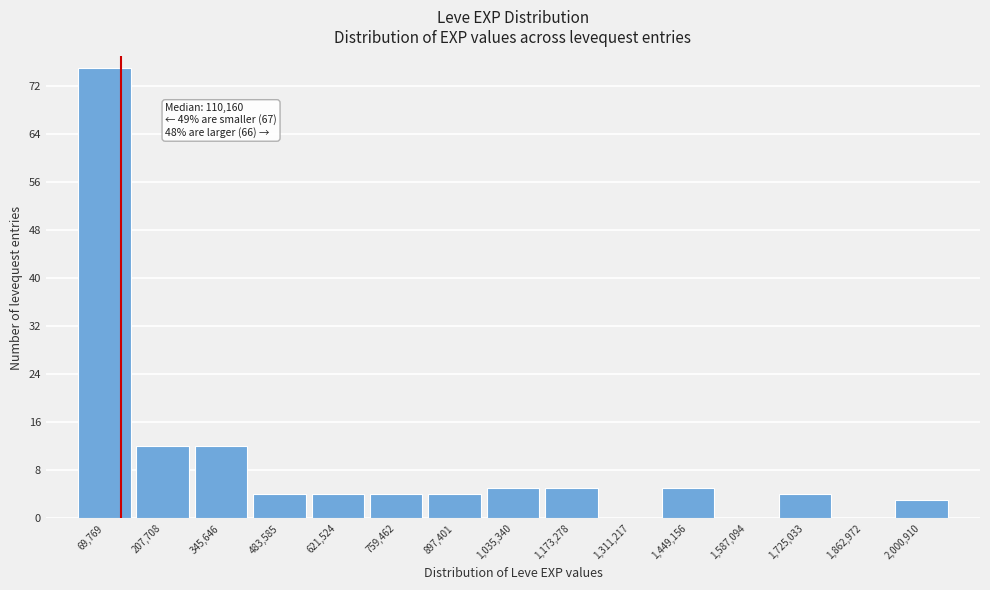

Which range on the x-axis has the tallest bar?

0 to 140000